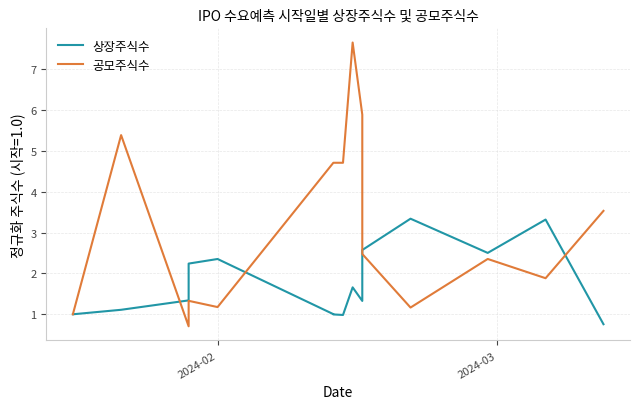

Rank the series at 2024-02 from highest to lowest value.

상장주식수, 공모주식수